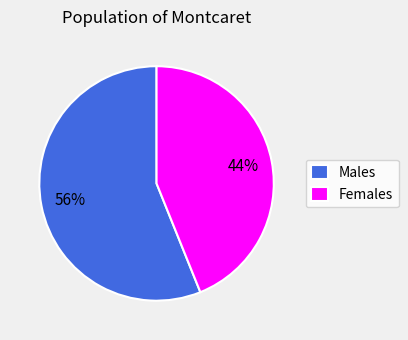

Is the sum of Females and Males greater than half?

Yes